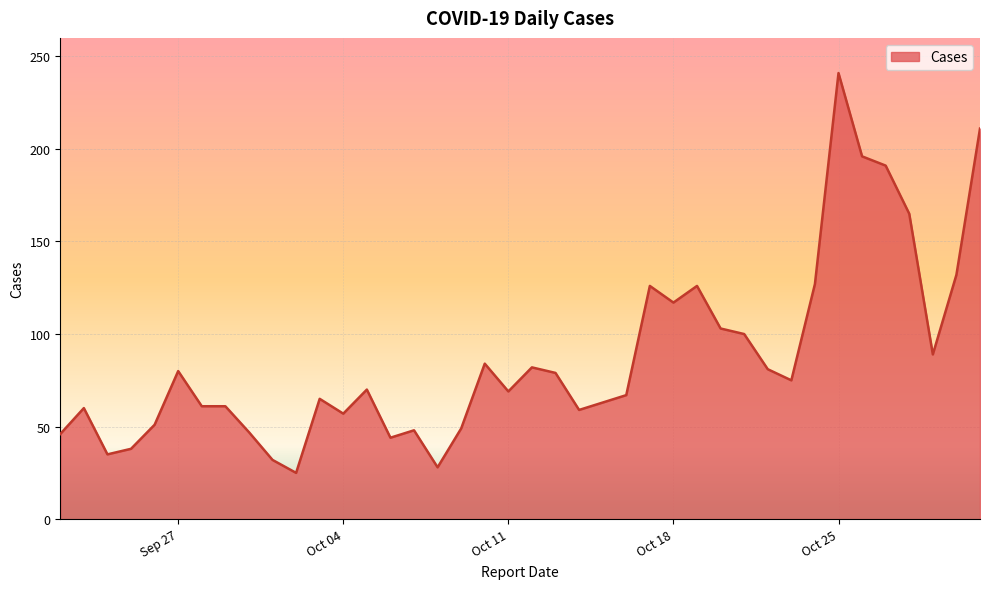

What is the maximum value shown in the chart?

241